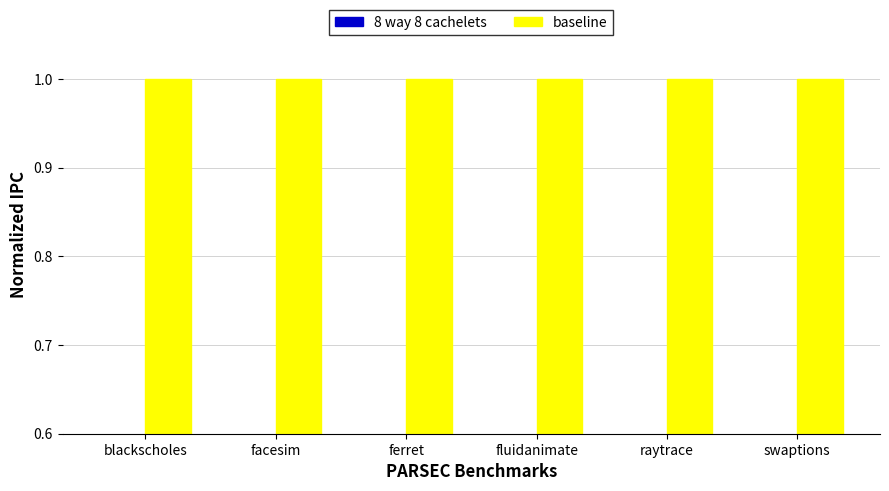

What is the total value across all series at blackscholes?

1.2